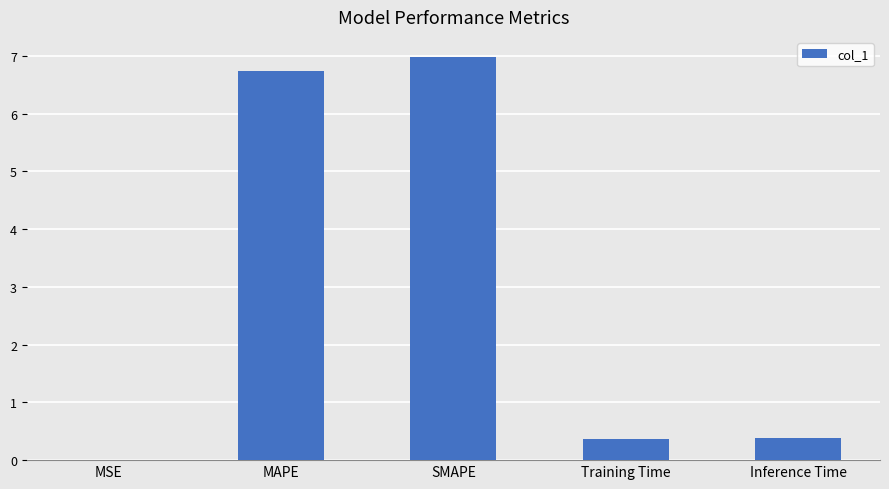

What is the maximum value shown in the chart?

7.0